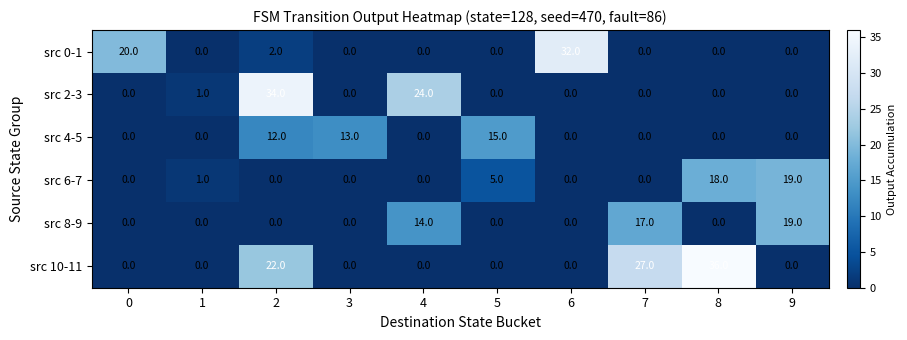

What is the difference between the second highest and second lowest values in the src 2-3 series?

24